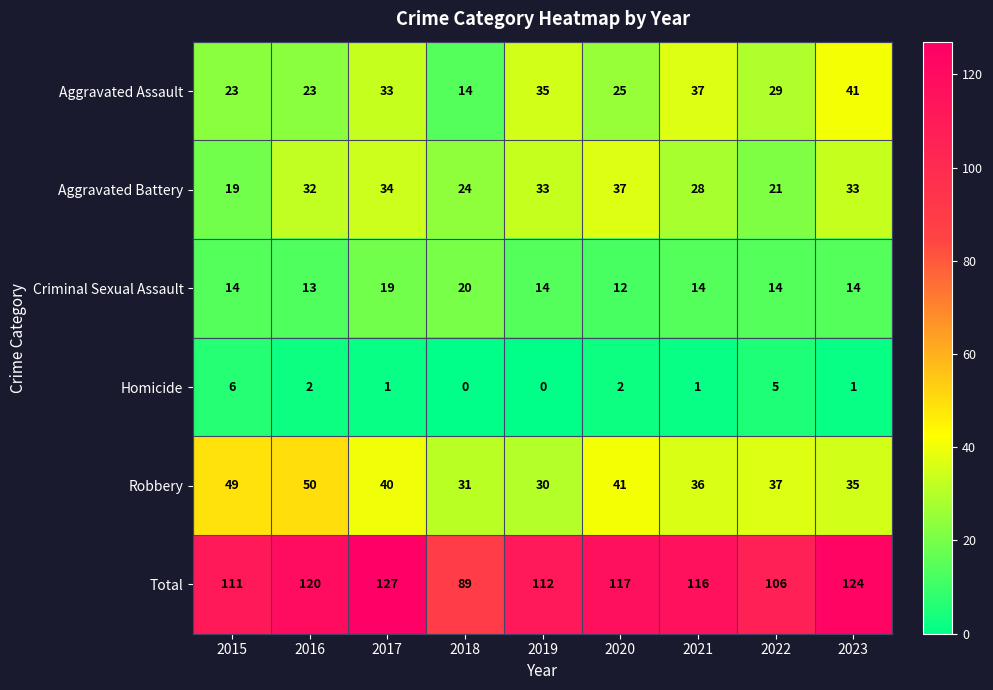

What is the sum of the Aggravated Battery values at 2020 and 2016?

69